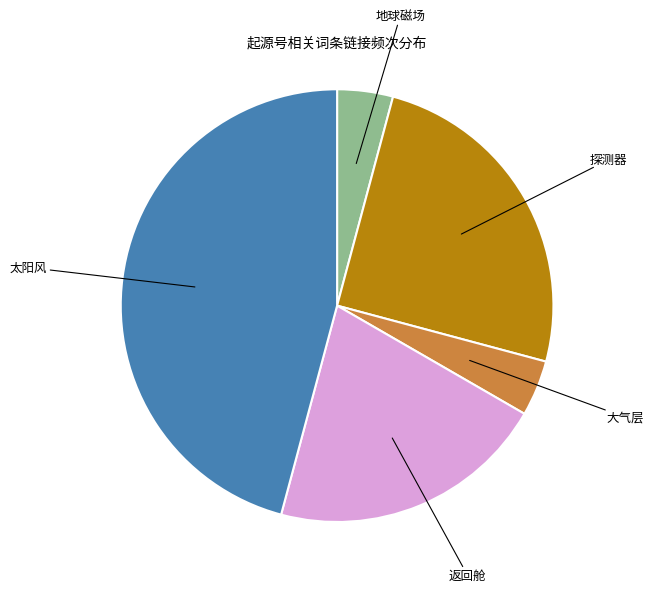

What is the largest slice in the pie chart?

太阳风